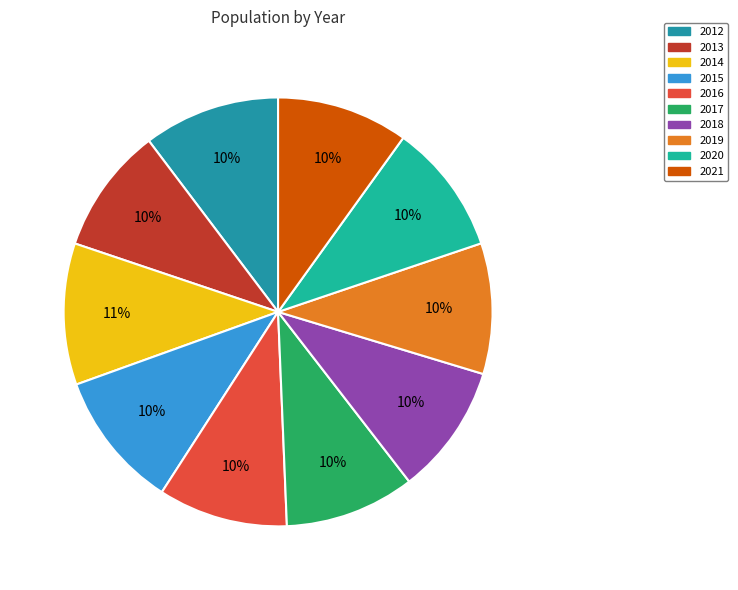

To the nearest percent, what portion does 2015 represent?

10%